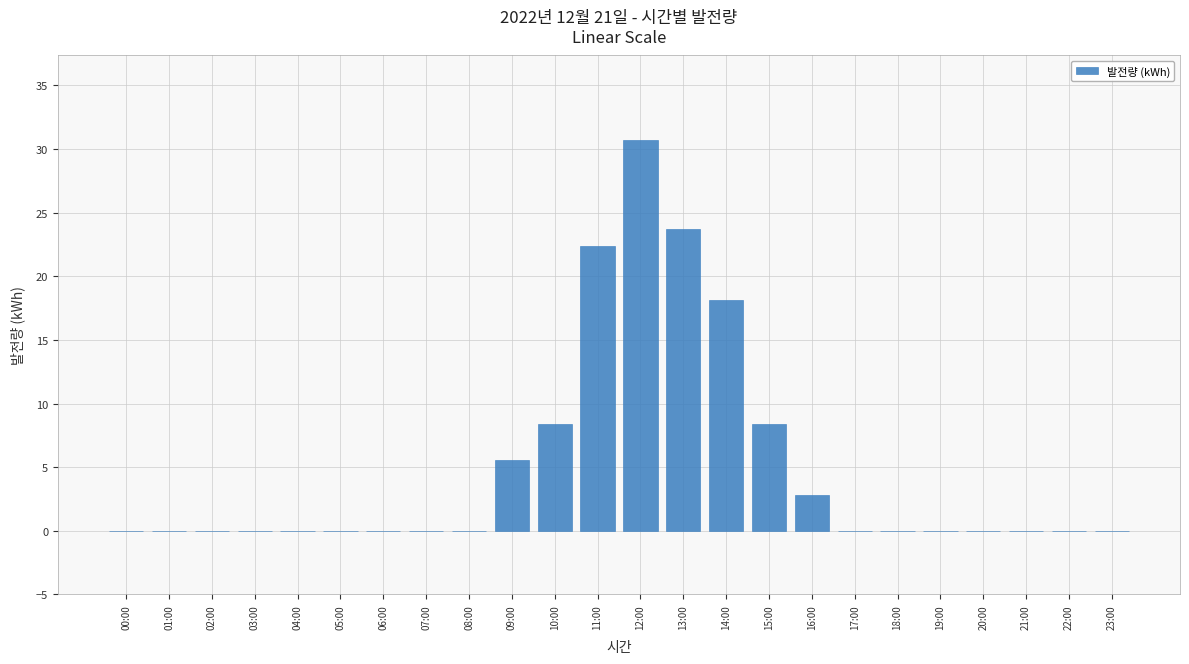

Reading right to left, extract all data points from this chart.

23:00=0.0	22:00=0.0	21:00=0.0	20:00=0.0	19:00=0.0	18:00=0.0	17:00=0.0	16:00=2.8	15:00=8.4	14:00=18.2	13:00=23.8	12:00=30.7	11:00=22.4	10:00=8.4	09:00=5.6	08:00=0.0	07:00=0.0	06:00=0.0	05:00=0.0	04:00=0.0	03:00=0.0	02:00=0.0	01:00=0.0	00:00=0.0